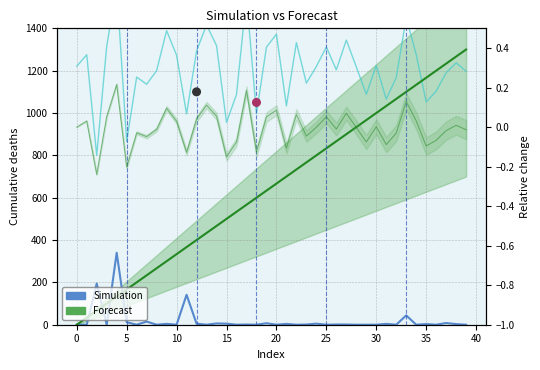

Which has a higher value, 36 or 12?

12